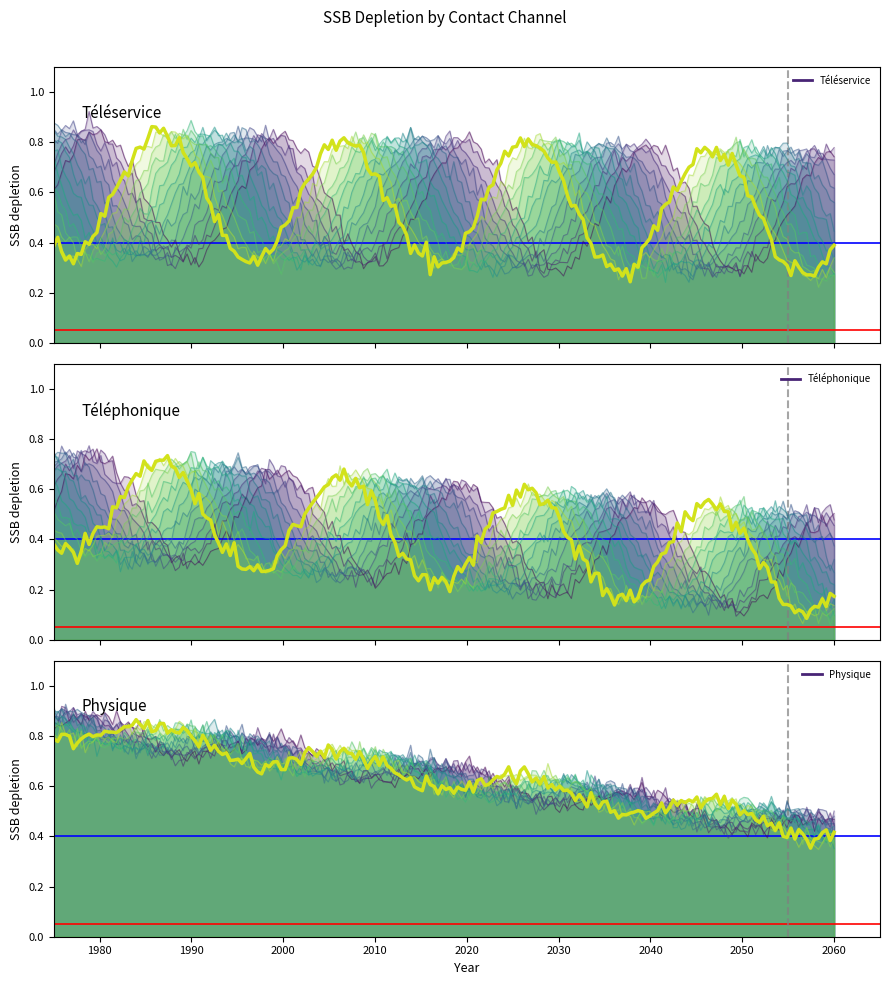

Is it true that the value at Téléservice is 1?

False